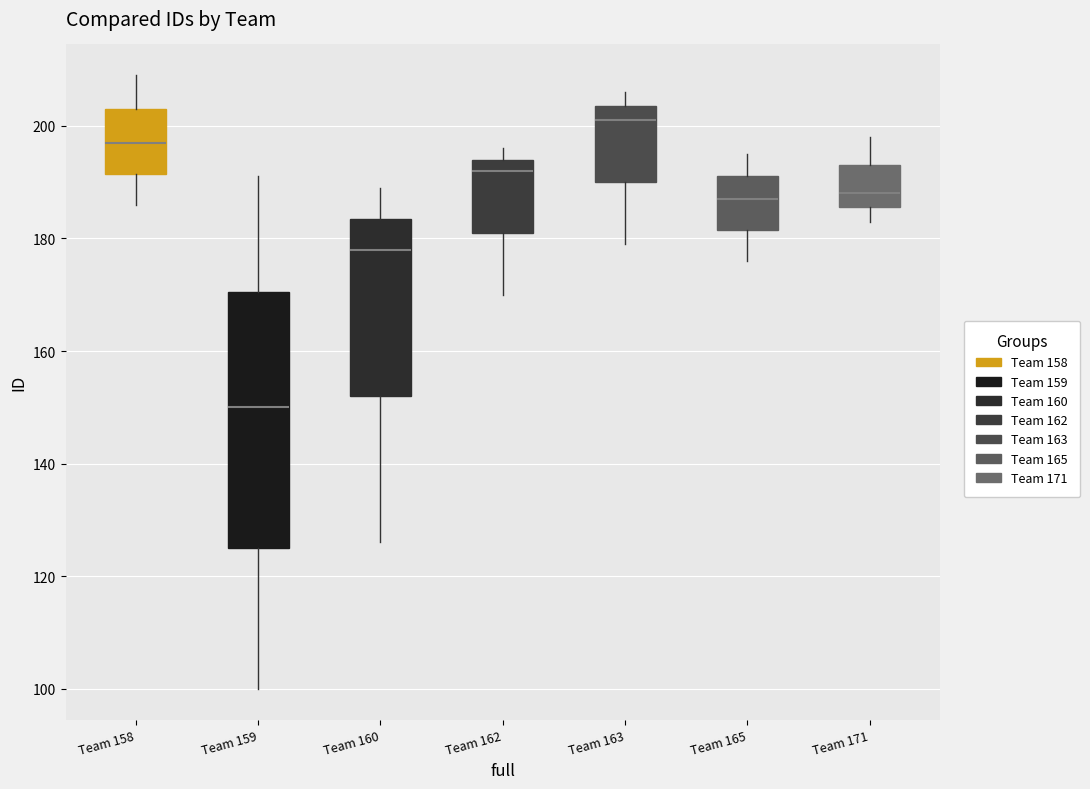

Comparing the boxes themselves (not the whiskers), which one is the tallest?

Team 159